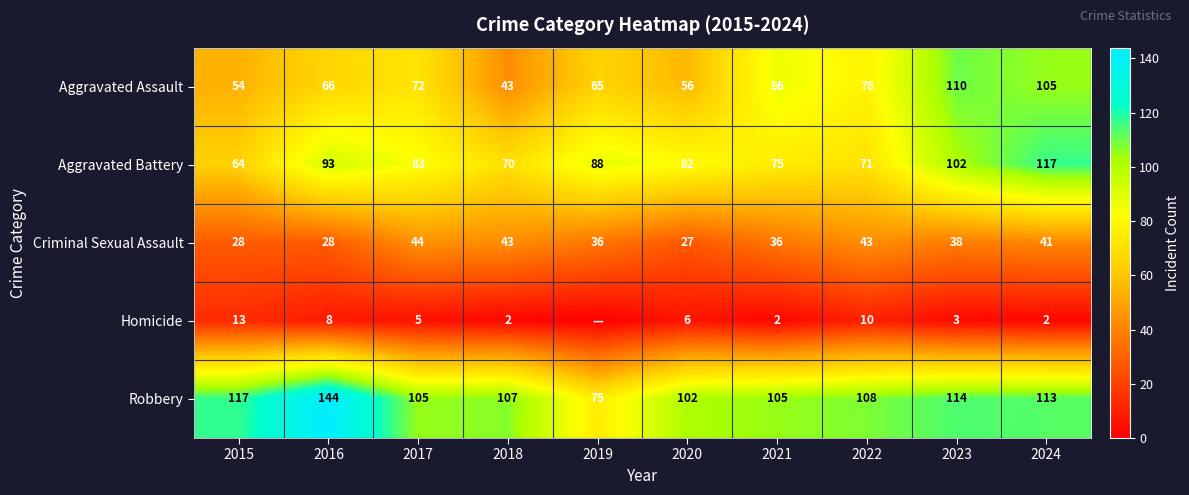

How many categories are shown in the chart?

10